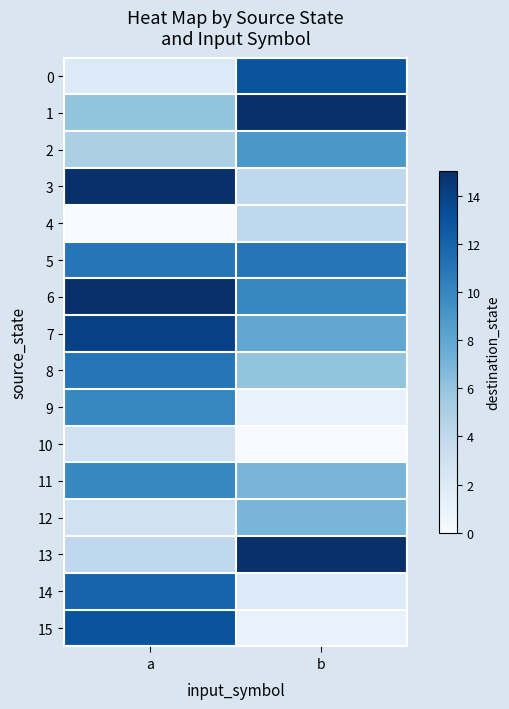

How many data points does each series have?

2